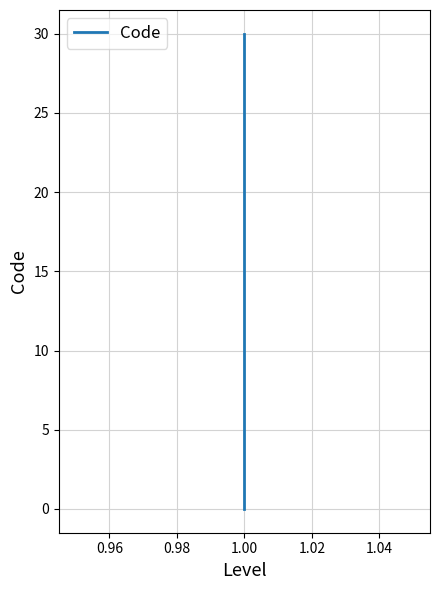

Reading left to right, extract all data points from this chart.

0	1	2	3	4	5	6	8	9	10	30